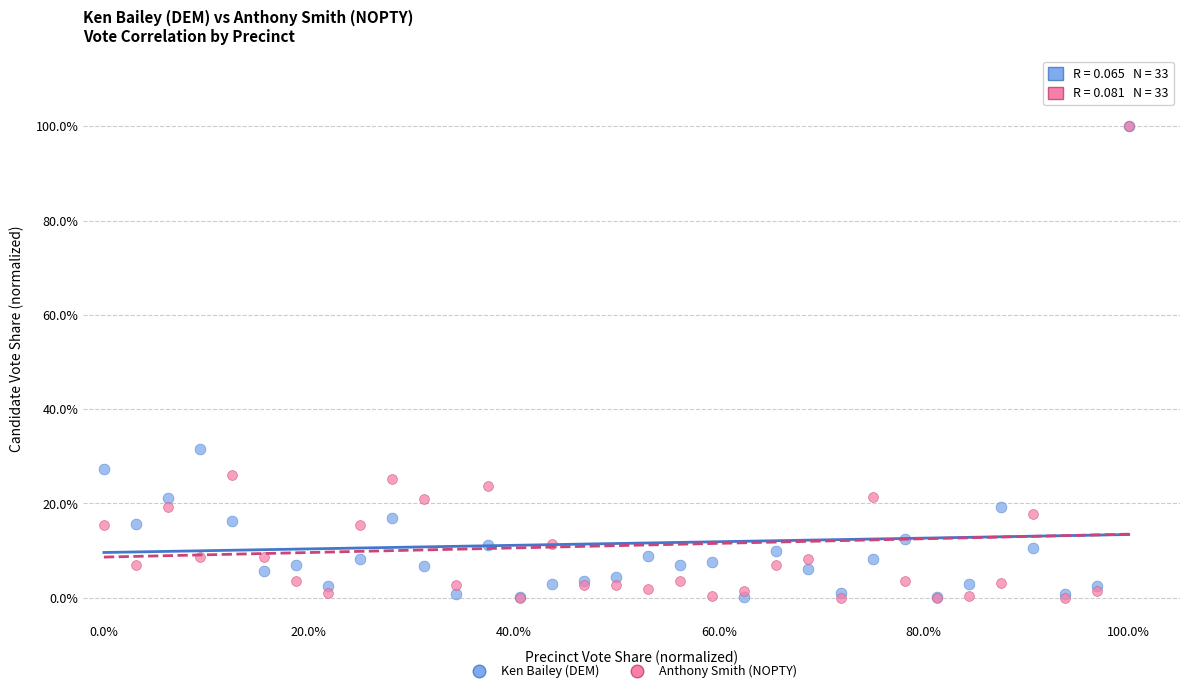

What are all the series names shown in the legend?

Ken Bailey (DEM), Anthony Smith (NOPTY)